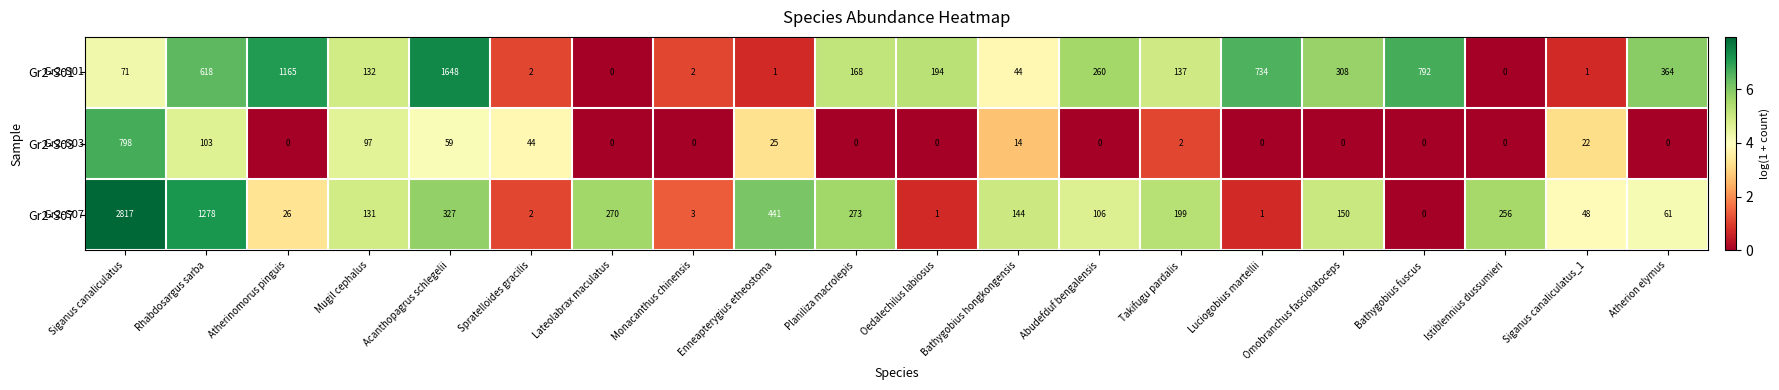

Which series changed the most between Mugil cephalus and Oedalechilus labiosus?

Gr2-S07